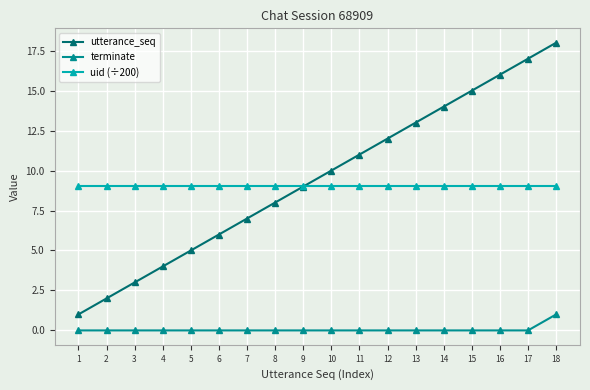

Count the number of categories in the chart.

18